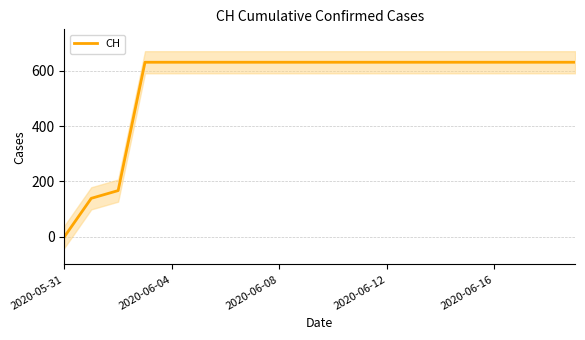

What position from the left is 10?

11